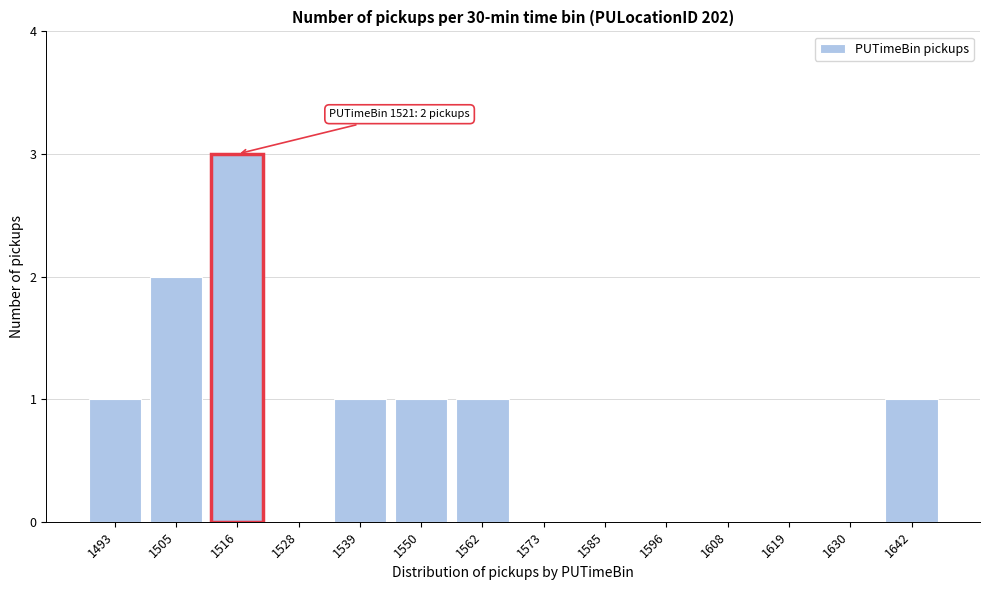

Reading right to left, list all the values displayed in this chart.

1642=1	1630=0	1619=0	1608=0	1596=0	1585=0	1573=0	1562=1	1550=1	1539=1	1528=0	1516=3	1505=2	1493=1